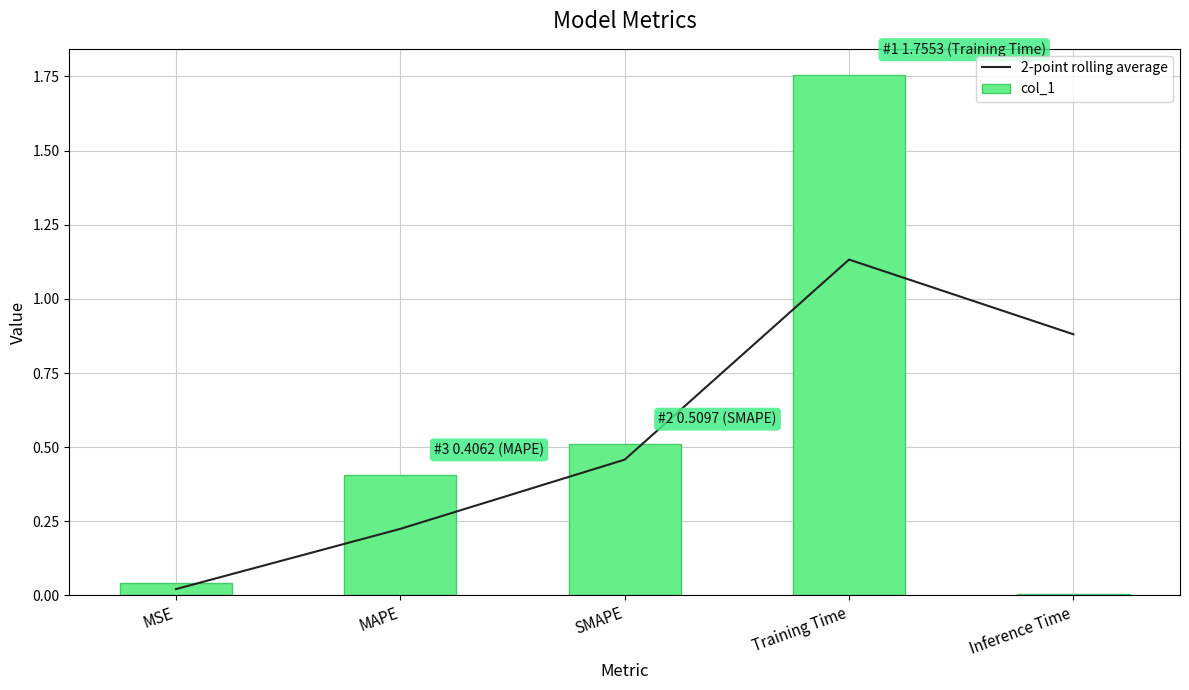

Which category has the lowest value in the 2-point rolling average series?

MSE